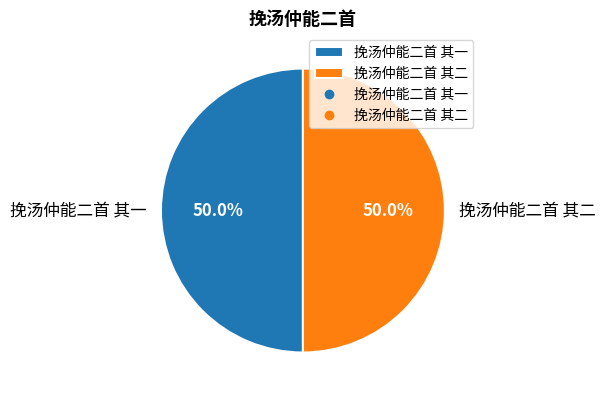

What percentage is the 挽汤仲能二首 其二 slice, to the nearest percent?

50%